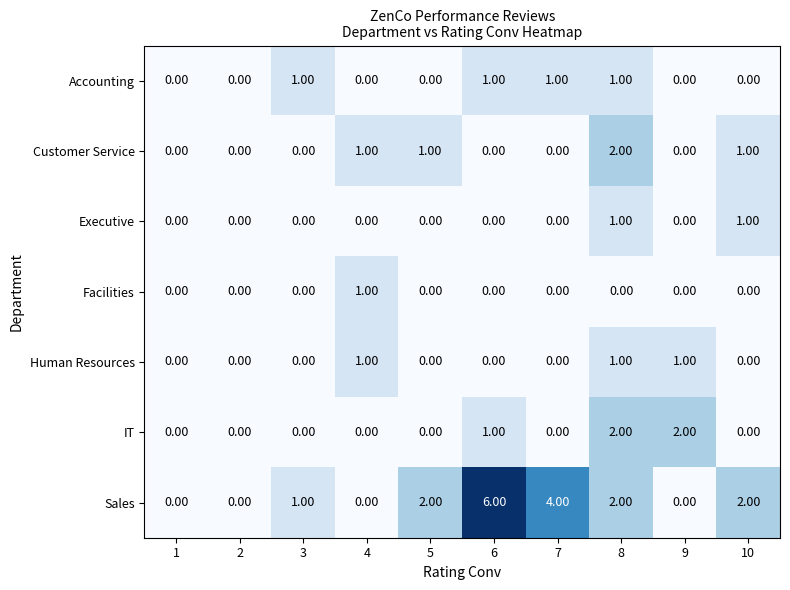

Which series has the largest total across all categories?

Sales